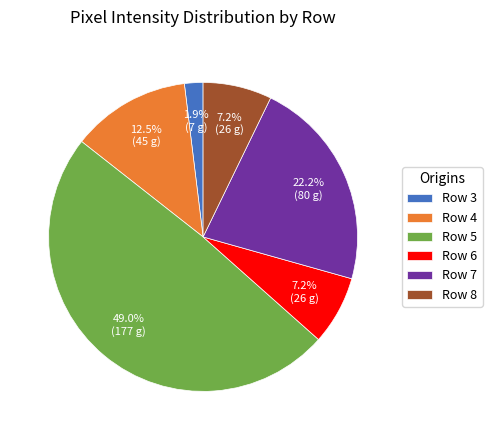

What is the total percentage of Row 4 and Row 3?

14.4%